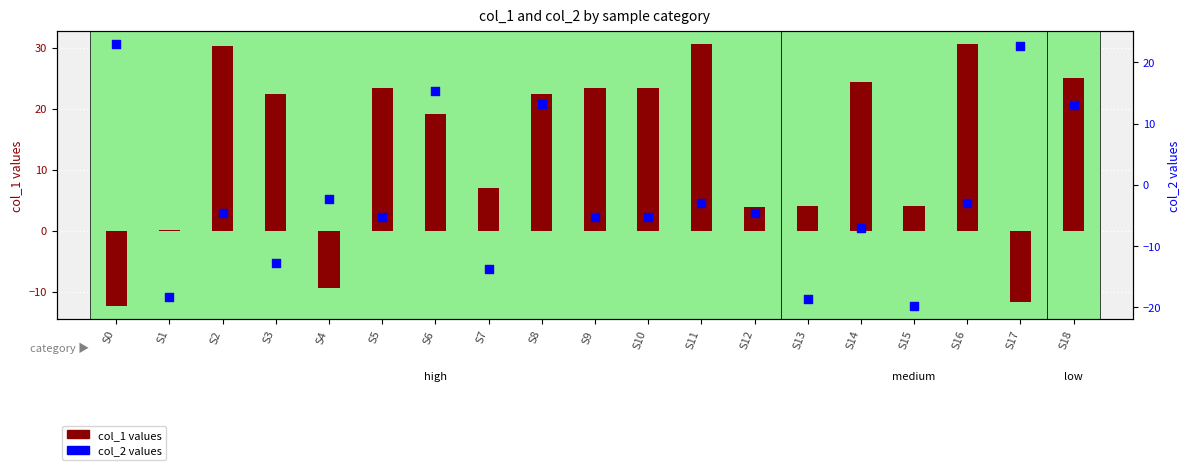

Which series has the widest spread of Y values?

col_1 (mean)